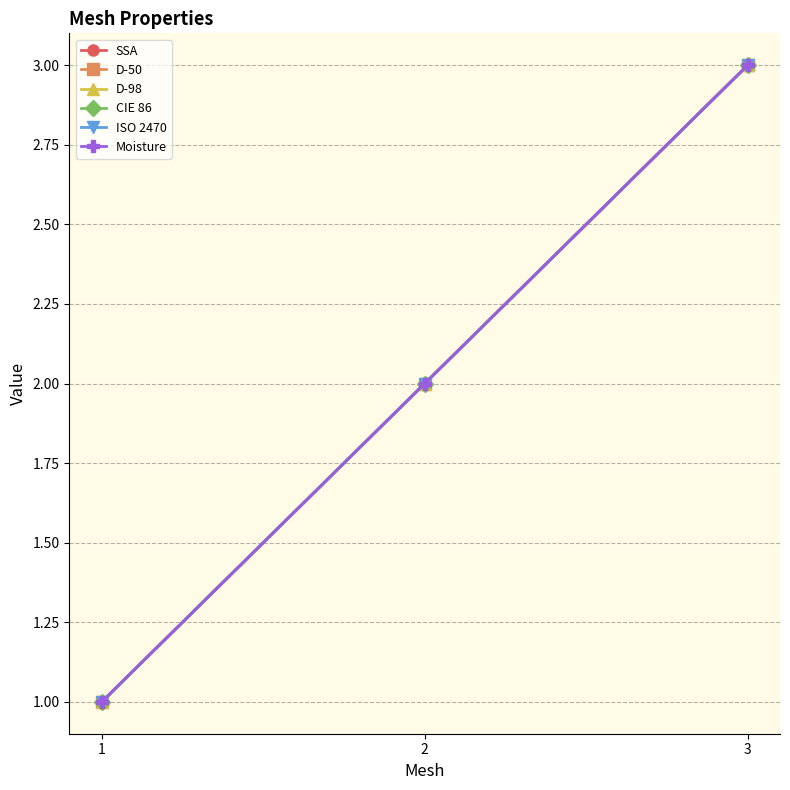

How many lines are shown in the chart?

6